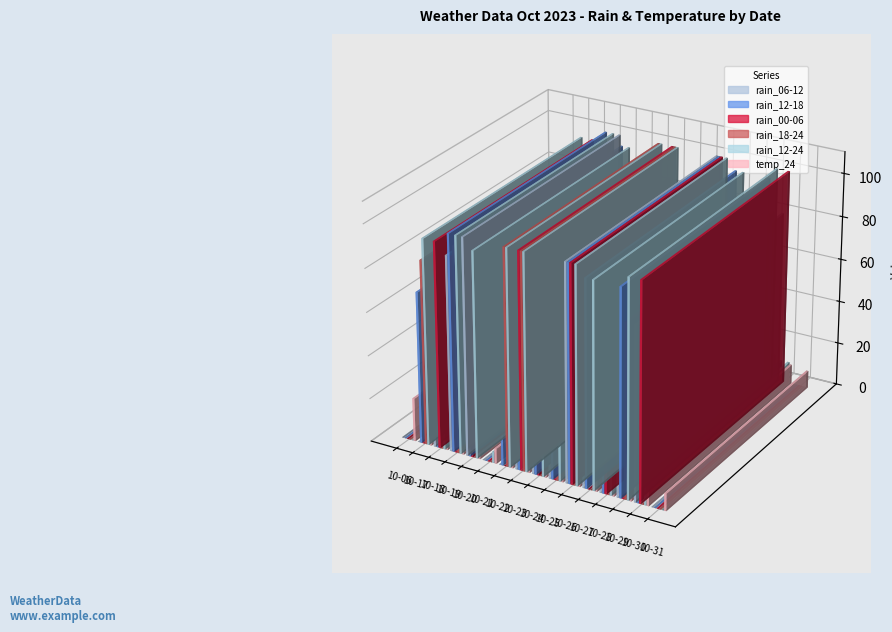

What is the average value of the rain_18-24 series?

40